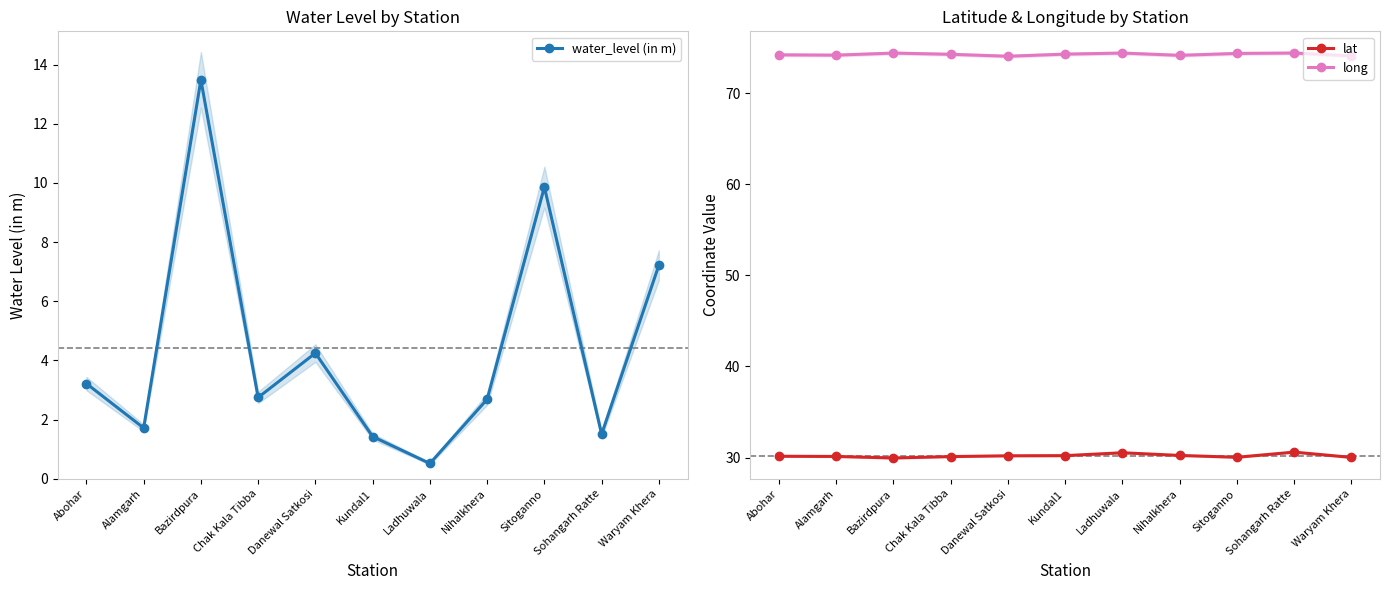

True or false: long and lat intersect in this chart.

False